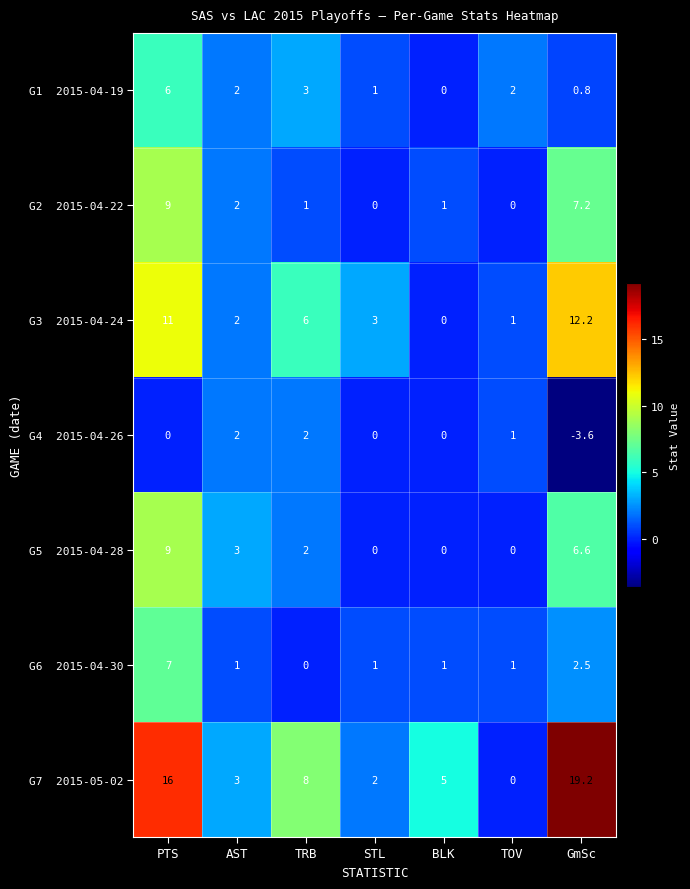

Which category has the highest value across all series?

GmSc